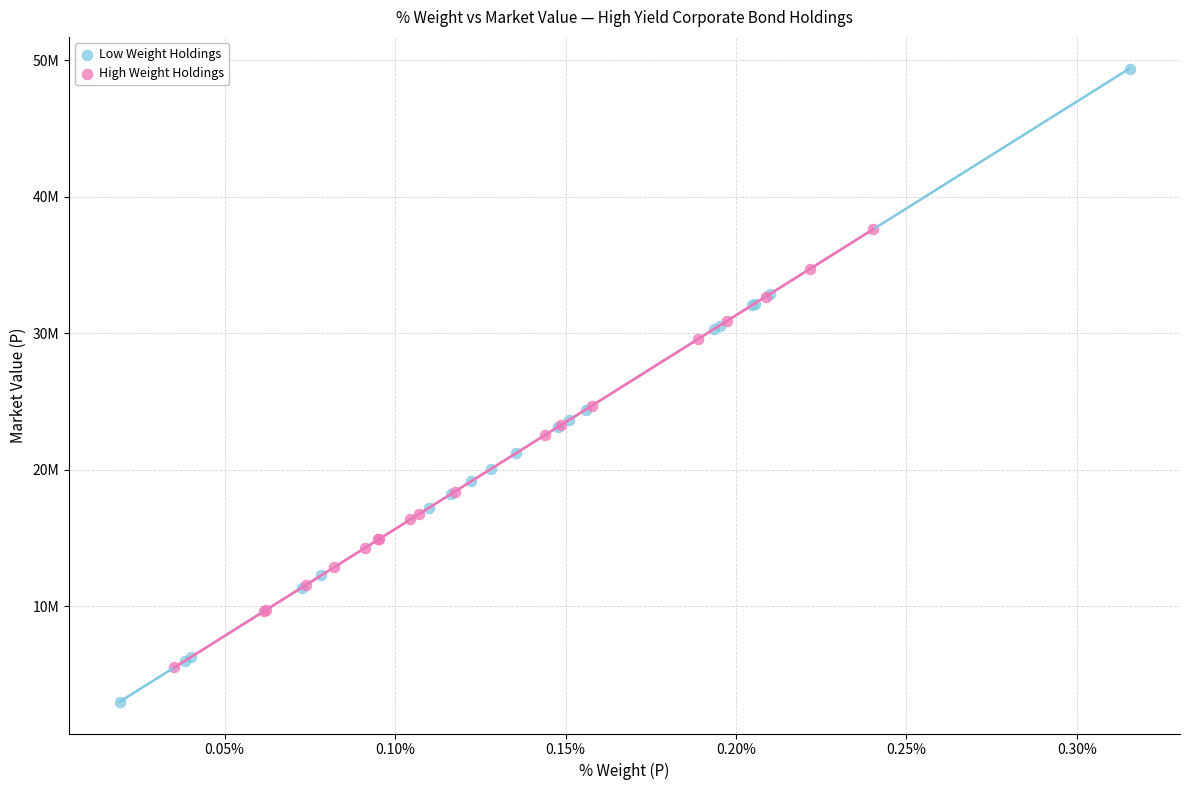

Which series contains the highest Y value?

Low Weight Holdings